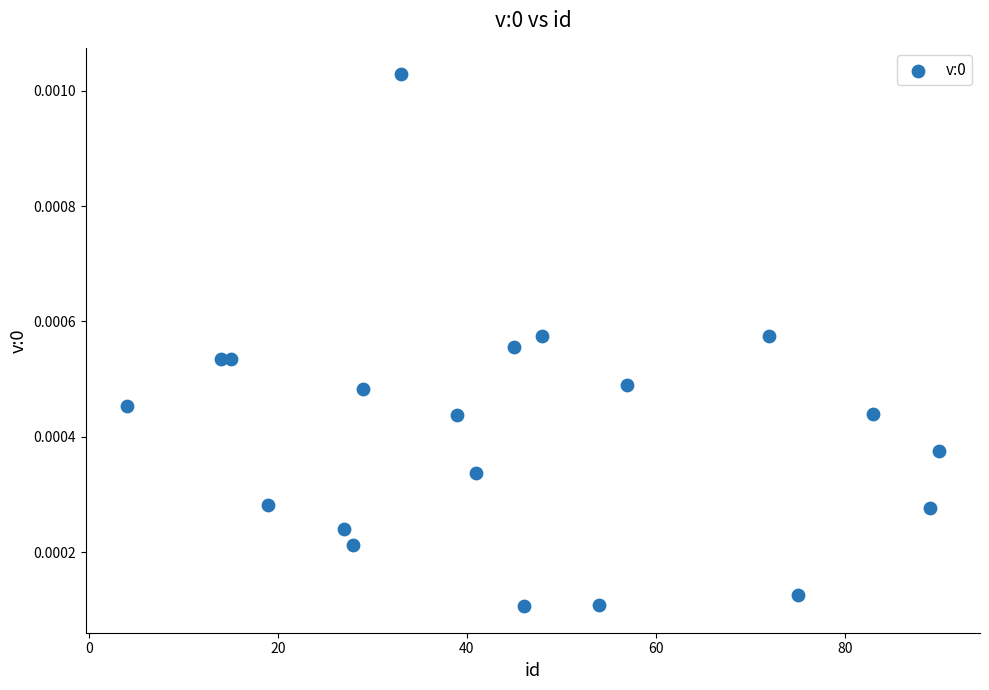

What is the range of X values (max minus min)?

86.0